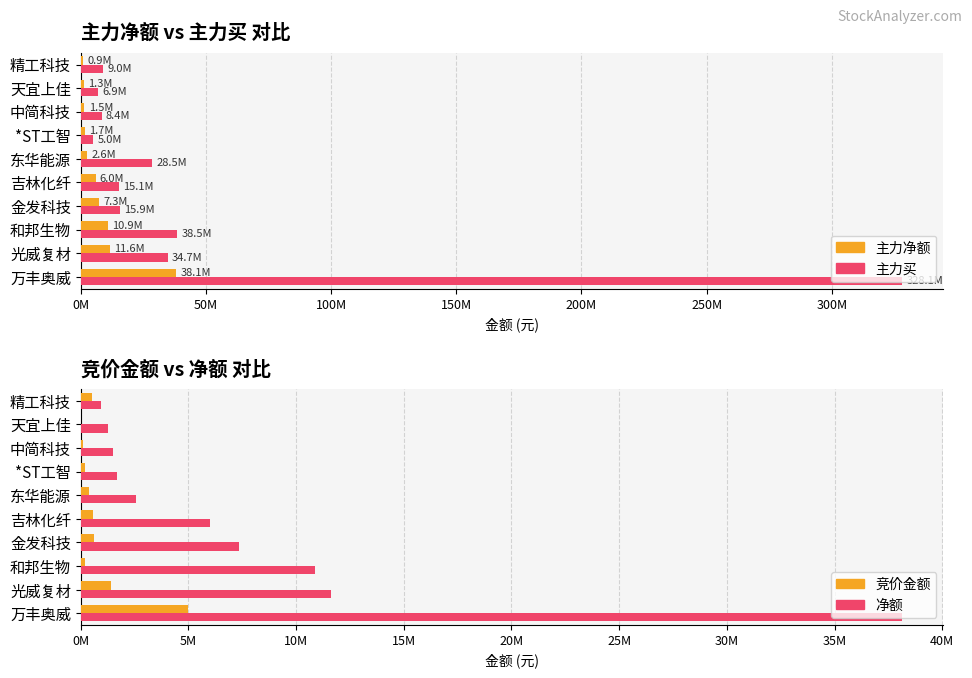

What is the difference between the maximum and minimum values in the 主力净额 series?

37193854